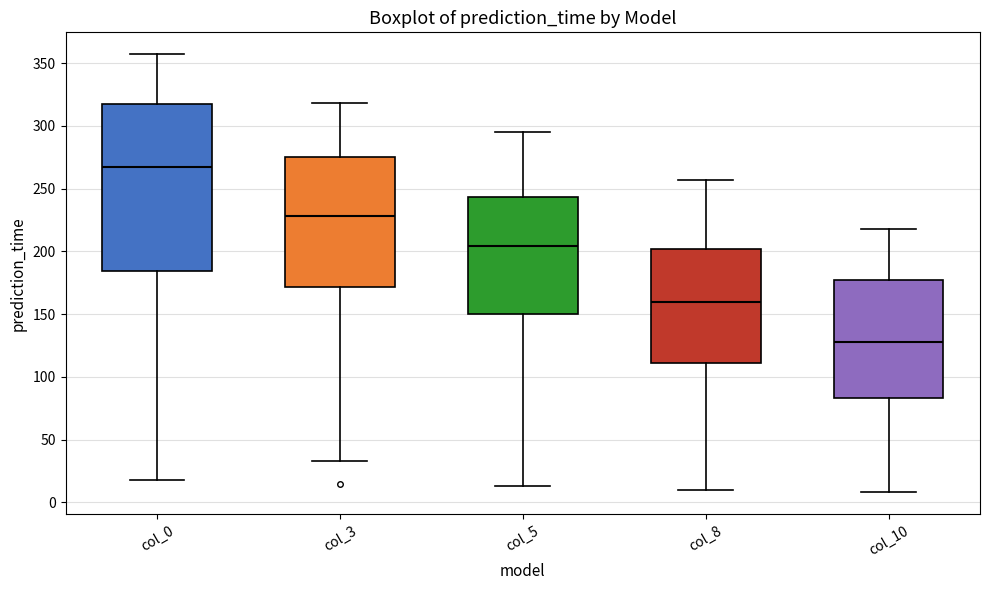

Where does the median line of the box for col_8 sit on the y-axis? The values are not printed on the chart, so give them approximately, as read against the axis.

160